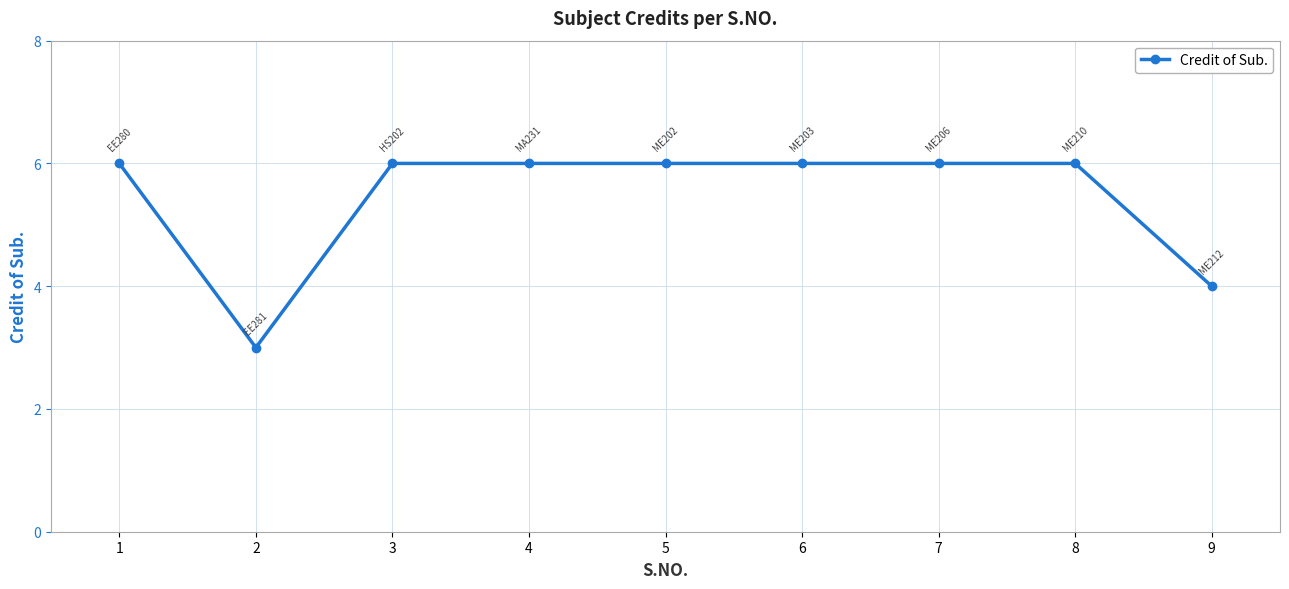

What is the change in value from 2 to 8?

+3